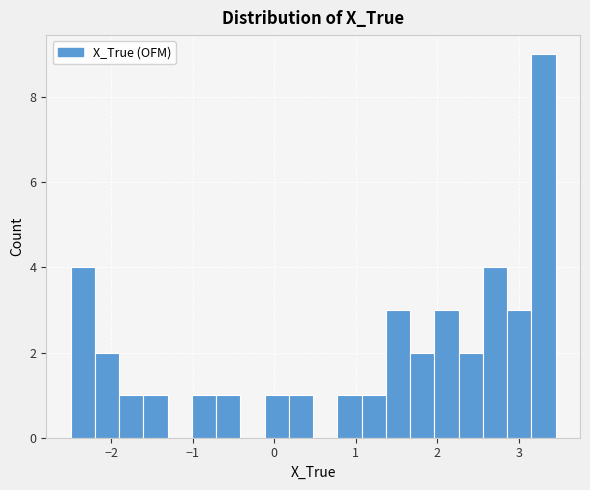

Read against the x-axis, roughly where is the centre of the tallest bar?

3.3